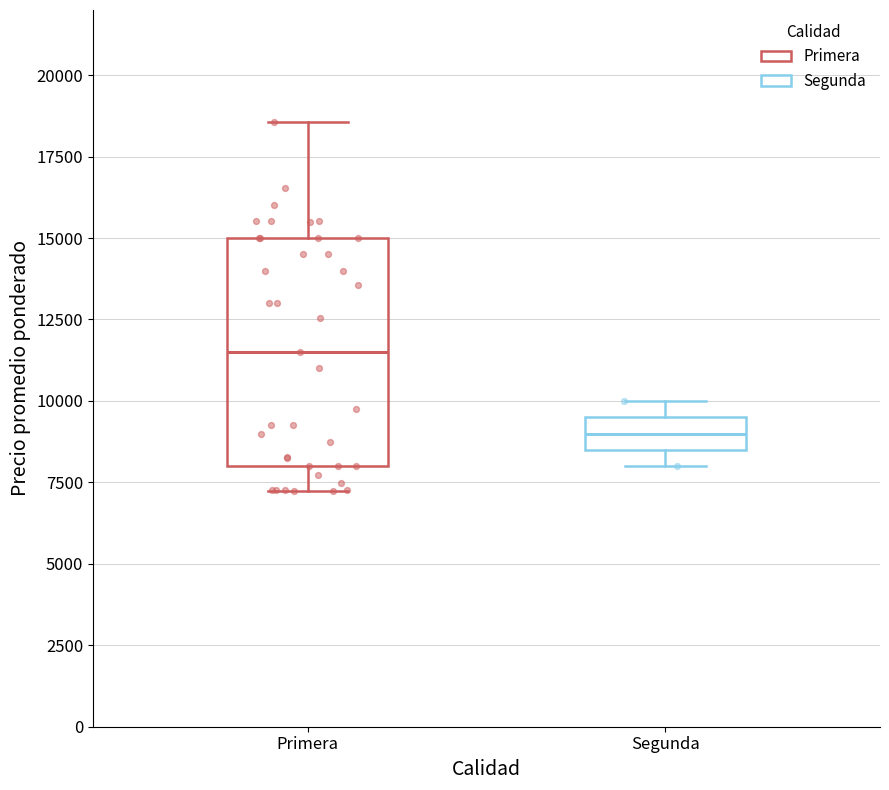

Reading left to right, read every box against the y-axis: the position of its median line, the range the box covers, and the ends of its whiskers. The values are not printed on the chart, so give them approximately, as read against the axis.

Primera: median 11500, box 8000 to 15000, whiskers 7000 to 18500
Segunda: median 9000, box 8500 to 9500, whiskers 8000 to 10000